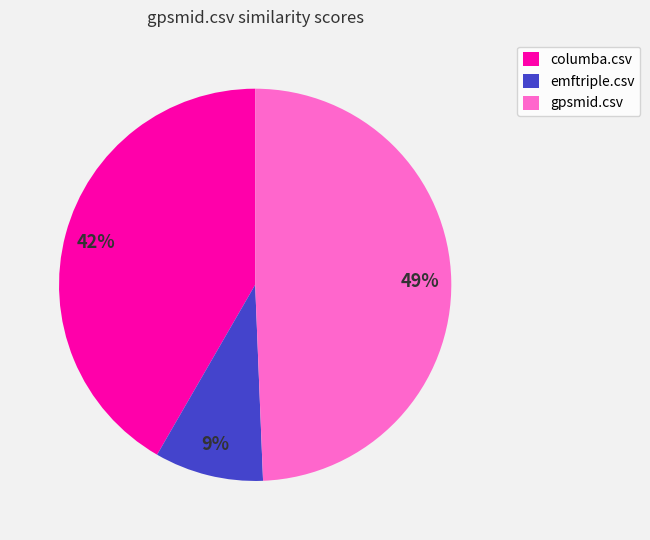

To the nearest percent, what is the average slice percentage?

33%